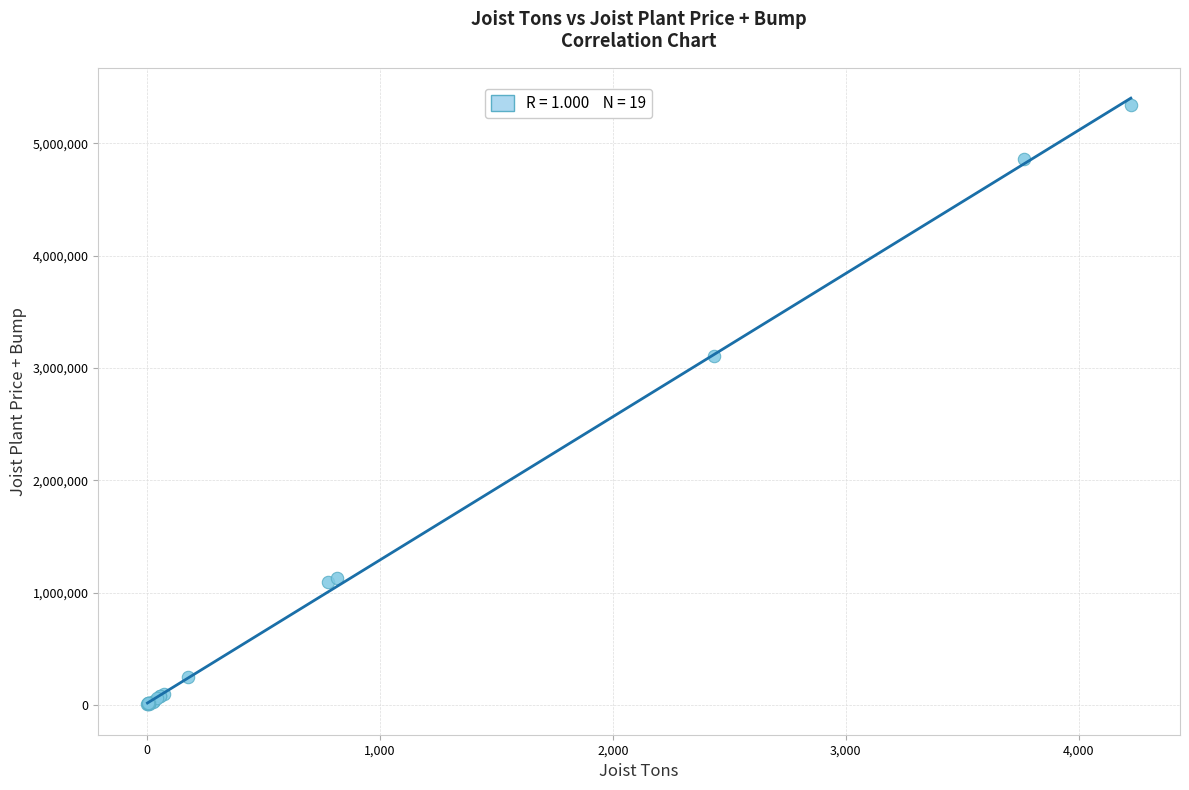

What Y value in the scatter plot is closest to 2674503?

3104717.7